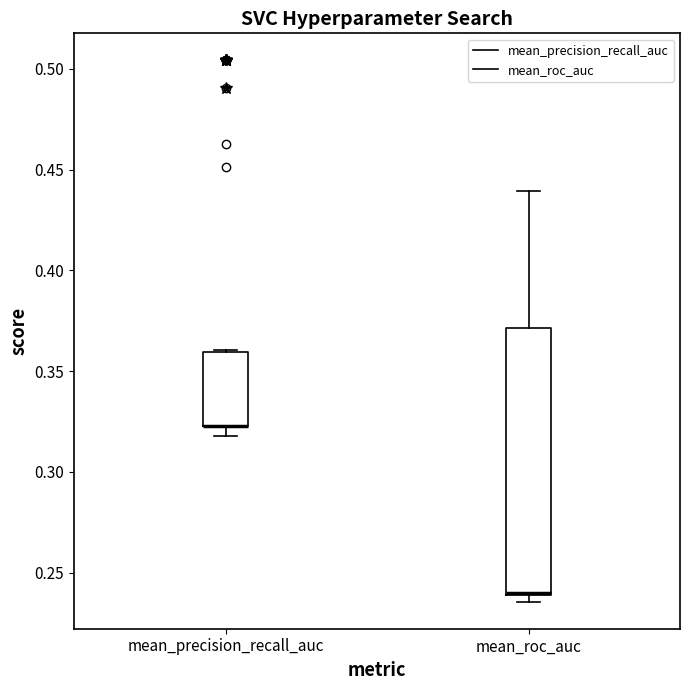

Reading left to right, transcribe this box plot: for each box, give where its median line is, the range the box spans, and where its two whiskers end, as read against the y-axis. The values are not printed on the chart, so give them approximately, as read against the axis.

mean_precision_recall_auc: median 0.325 (drawn on the box's lower edge), box 0.325 to 0.360, whiskers 0.320 to 0.360
mean_roc_auc: median 0.240 (drawn on the box's lower edge), box 0.240 to 0.370, whiskers 0.235 to 0.440